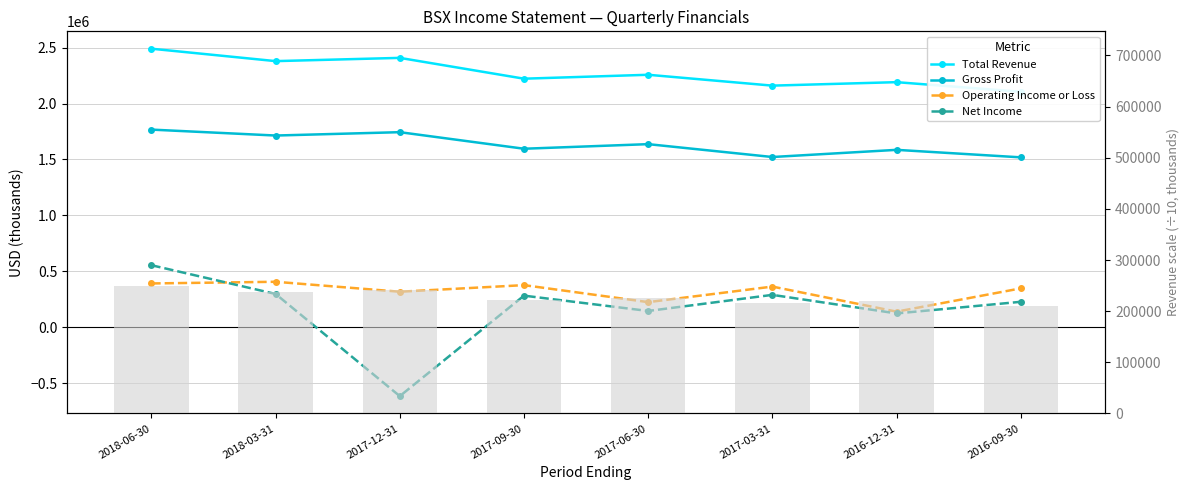

At which category is the sum across all series the highest?

2018-06-30